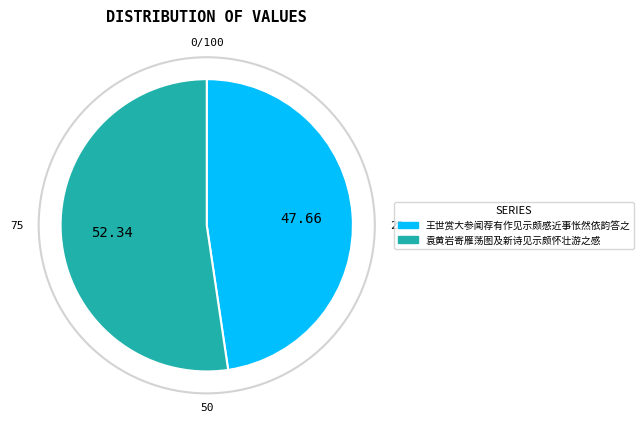

How many slices are in this pie chart?

2